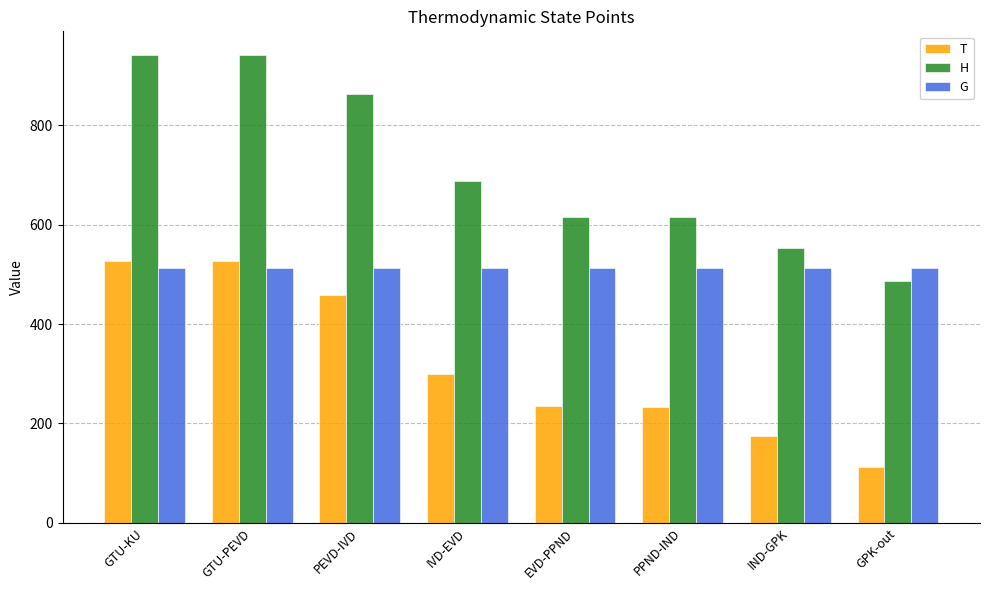

Rank the series by their average value, from lowest to highest.

T, G, H